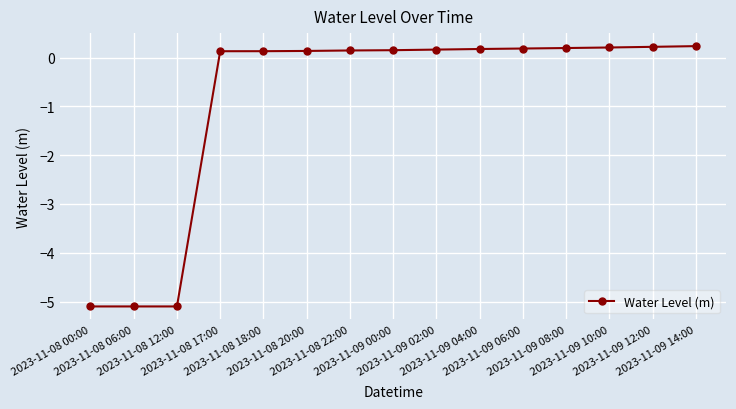

What is the value of the 1st point from the left?

-5.1